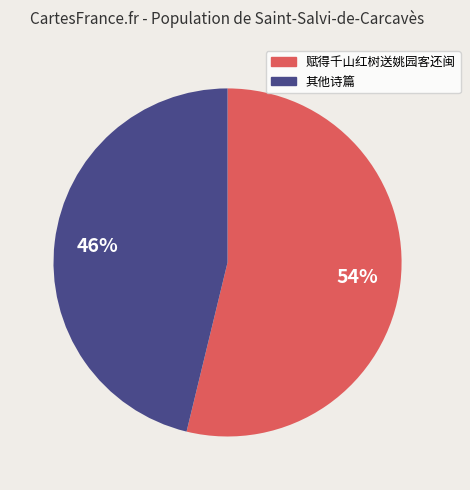

To the nearest percent, what is the difference between the largest and smallest slice percentages?

8%